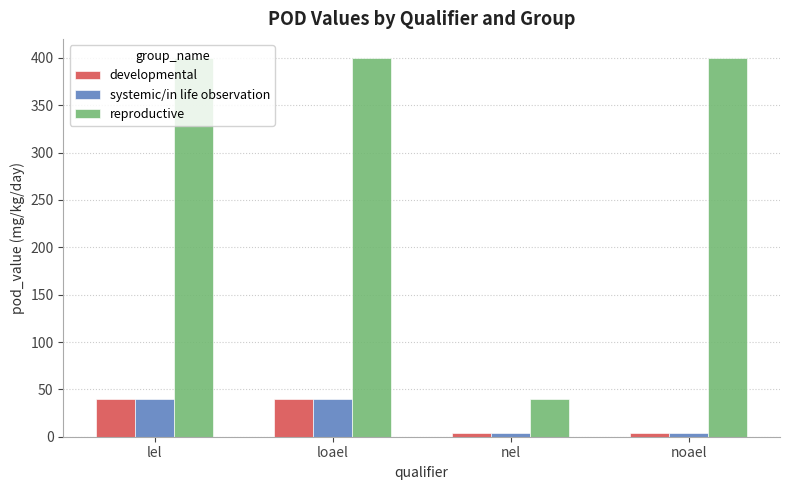

Which series has the widest spread of values?

reproductive